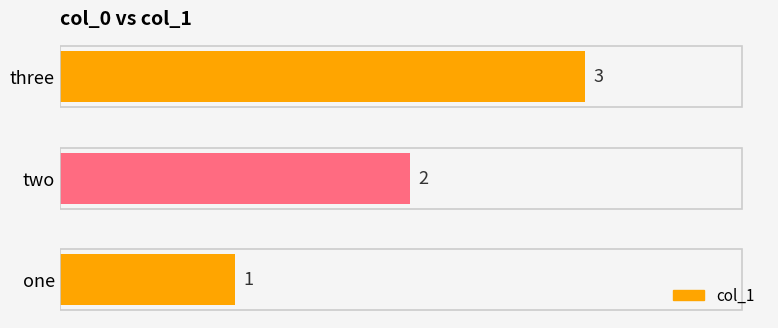

How many series are shown in this chart?

1